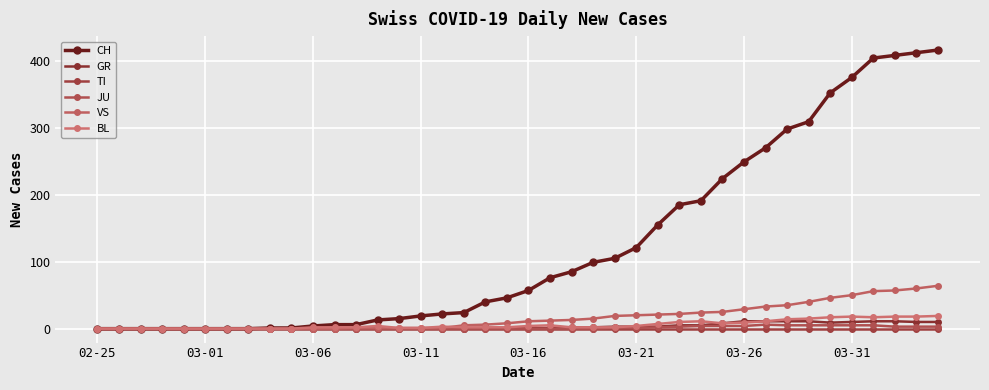

How many lines are shown in the chart?

6